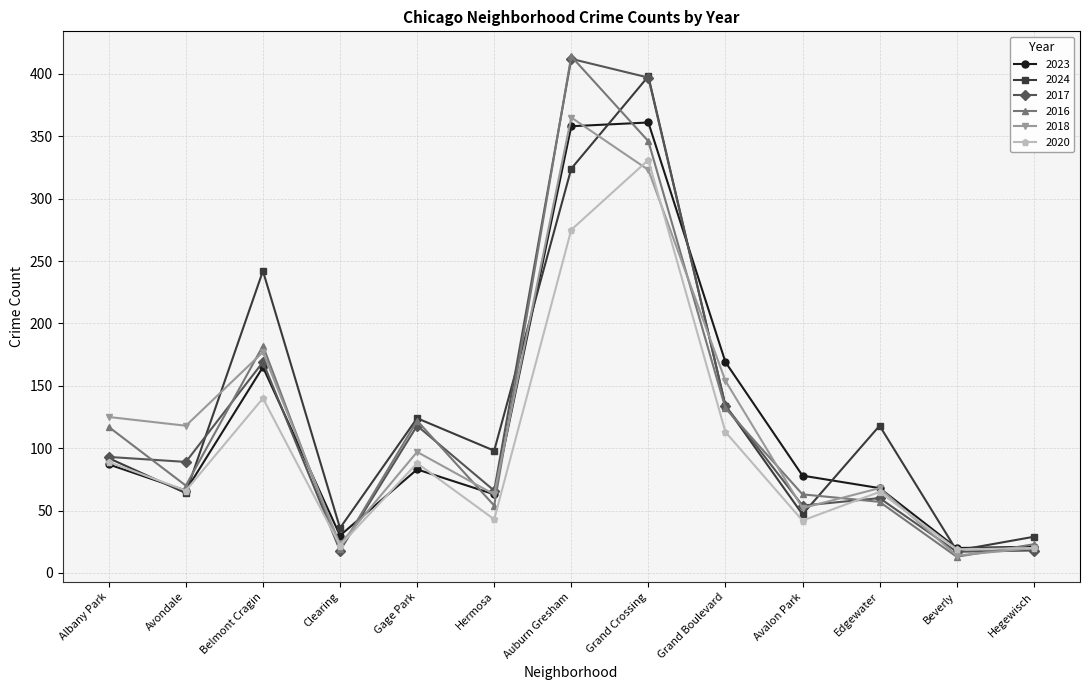

Is this an area chart (filled region under the line)?

No